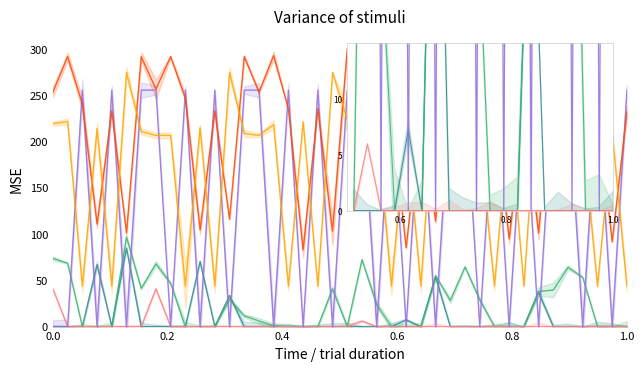

How many lines are shown in the chart?

6